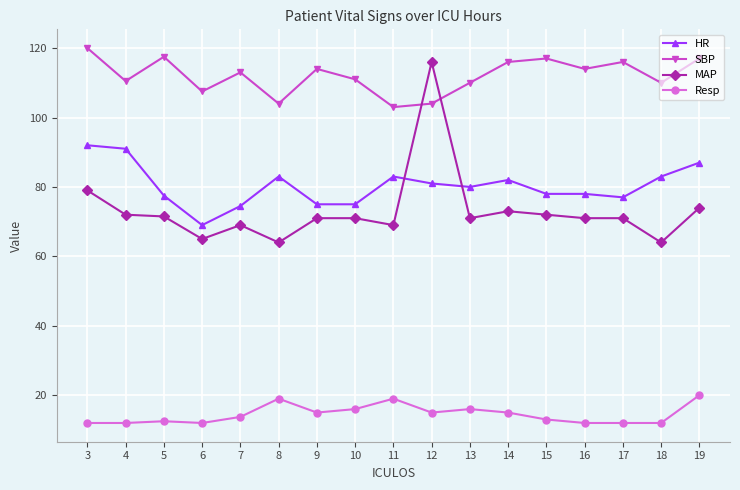

At how many categories does at least one series exceed 67?

17